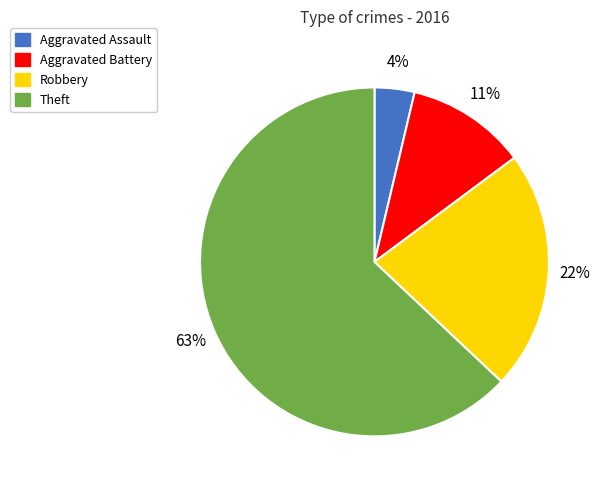

To the nearest percent, what is the combined percentage of Aggravated Battery and Aggravated Assault?

15%